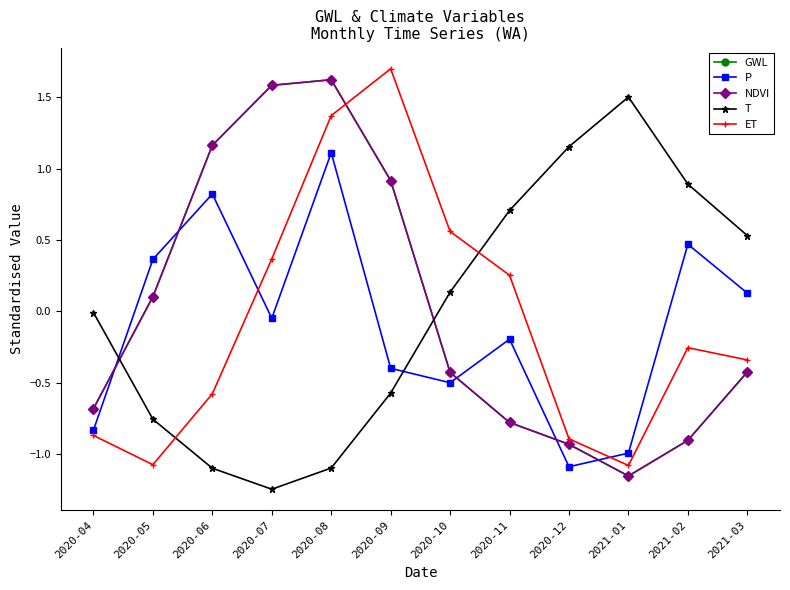

Does the chart have visible grid lines?

No